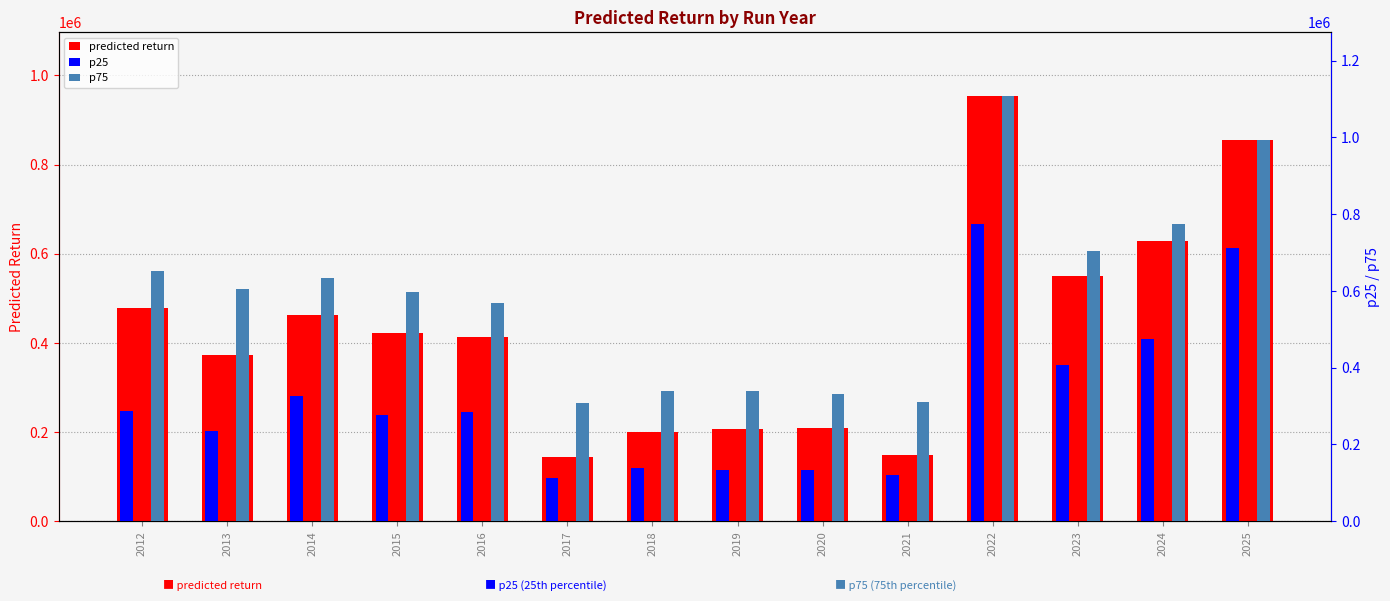

Reading left to right, list all the values displayed in this chart.

predicted return: 478892	373898	463016	422914	413089	144864	200293	208034	209793	148960	953767	549673	627887	854359
p25: 287613	236161	327560	278110	285478	112488	137562	133096	133189	119280	775247	407566	475099	711287
p75: 651471	605663	633701	597477	567755	309076	339044	339139	331119	309427	1107526	703180	774011	993255